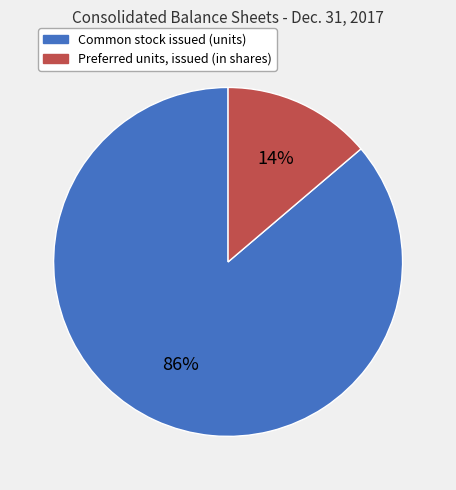

Is it true that Preferred units, issued (in shares) is 14% of the pie?

True